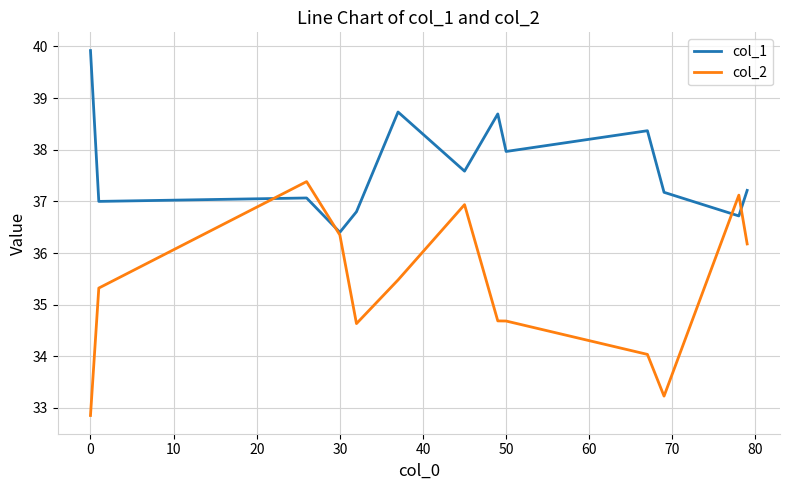

Which series has the widest spread of values?

col_2